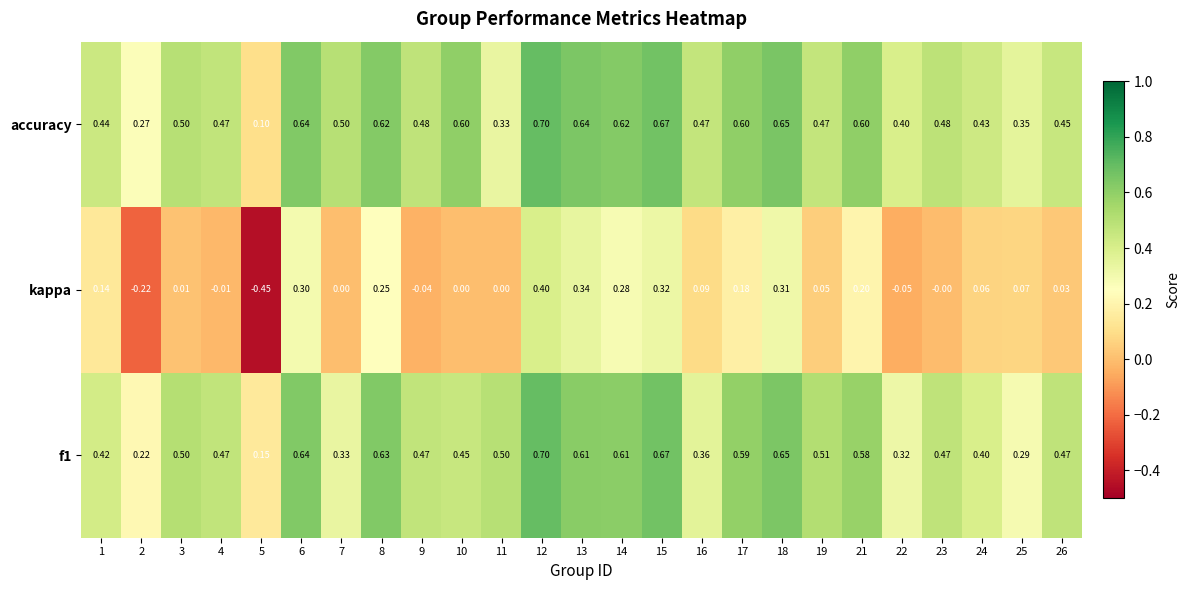

Which series has the largest total across all categories?

accuracy